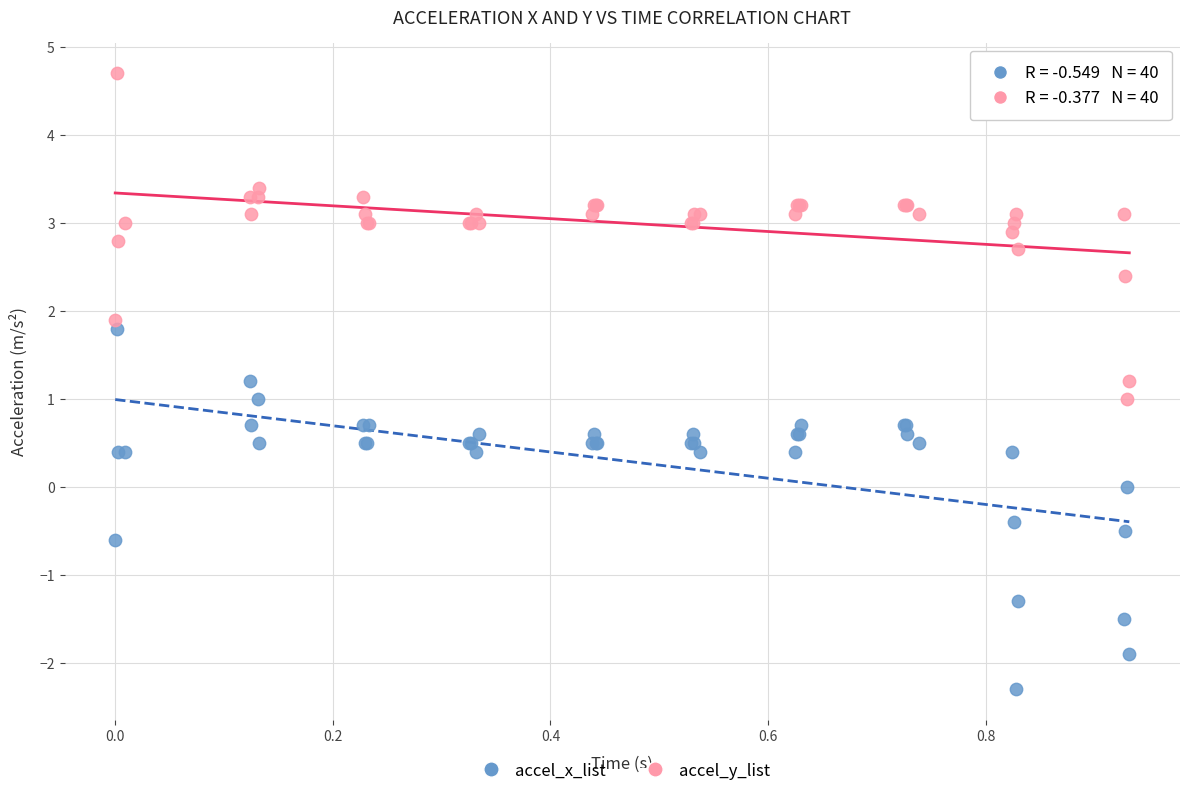

What are all the series names shown in the legend?

accel_x_list, accel_y_list